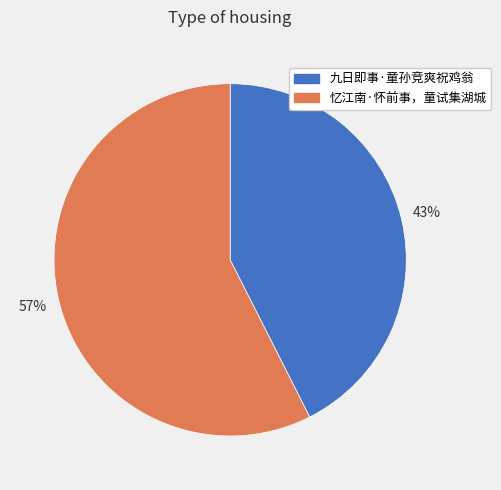

Does 九日即事·童孙竞爽祝鸡翁 represent more than half of the total?

No